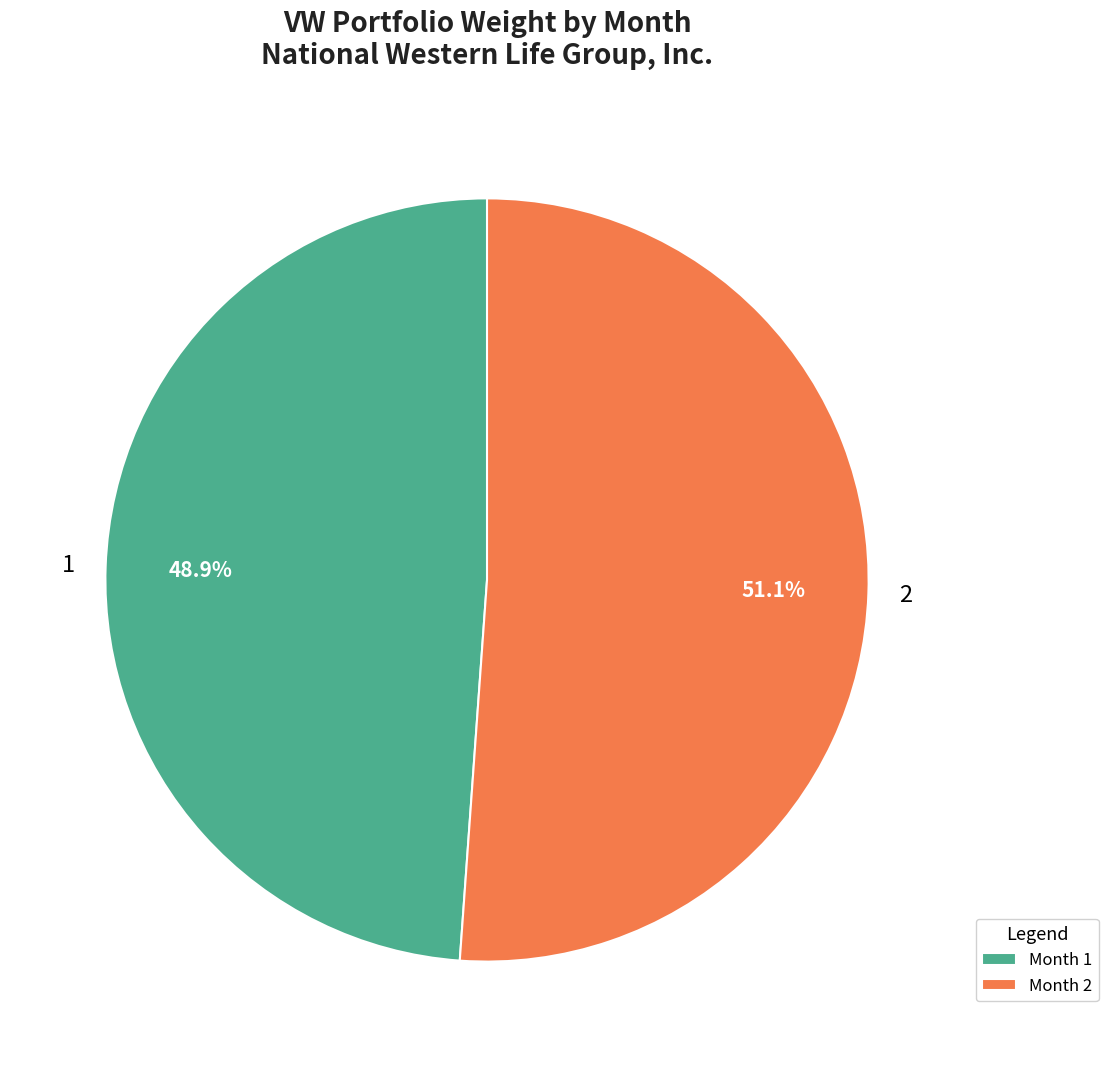

What is the ratio of the value at 1 to the value at 2?

1.0